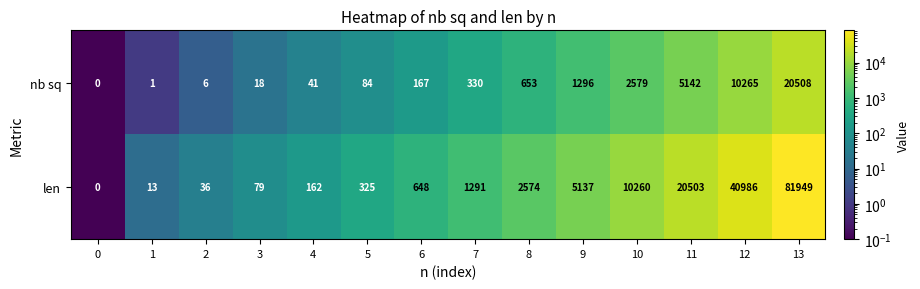

Reading left to right, transcribe all the data shown in this chart.

nb sq: 0	1	6	18	41	84	167	330	653	1296	2579	5142	10265	20508
len: 0	13	36	79	162	325	648	1291	2574	5137	10260	20503	40986	81949